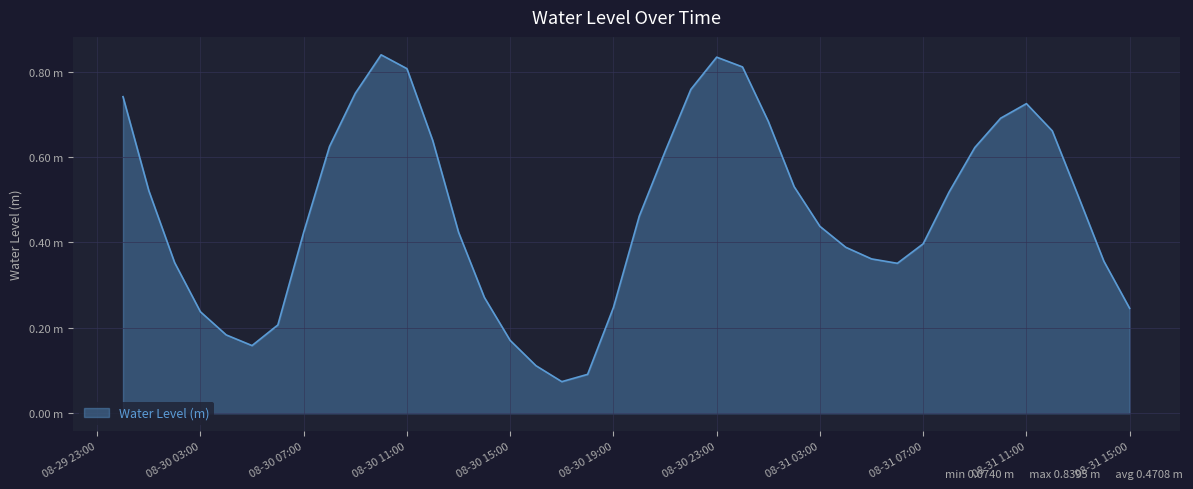

What is the smallest value displayed?

0.1